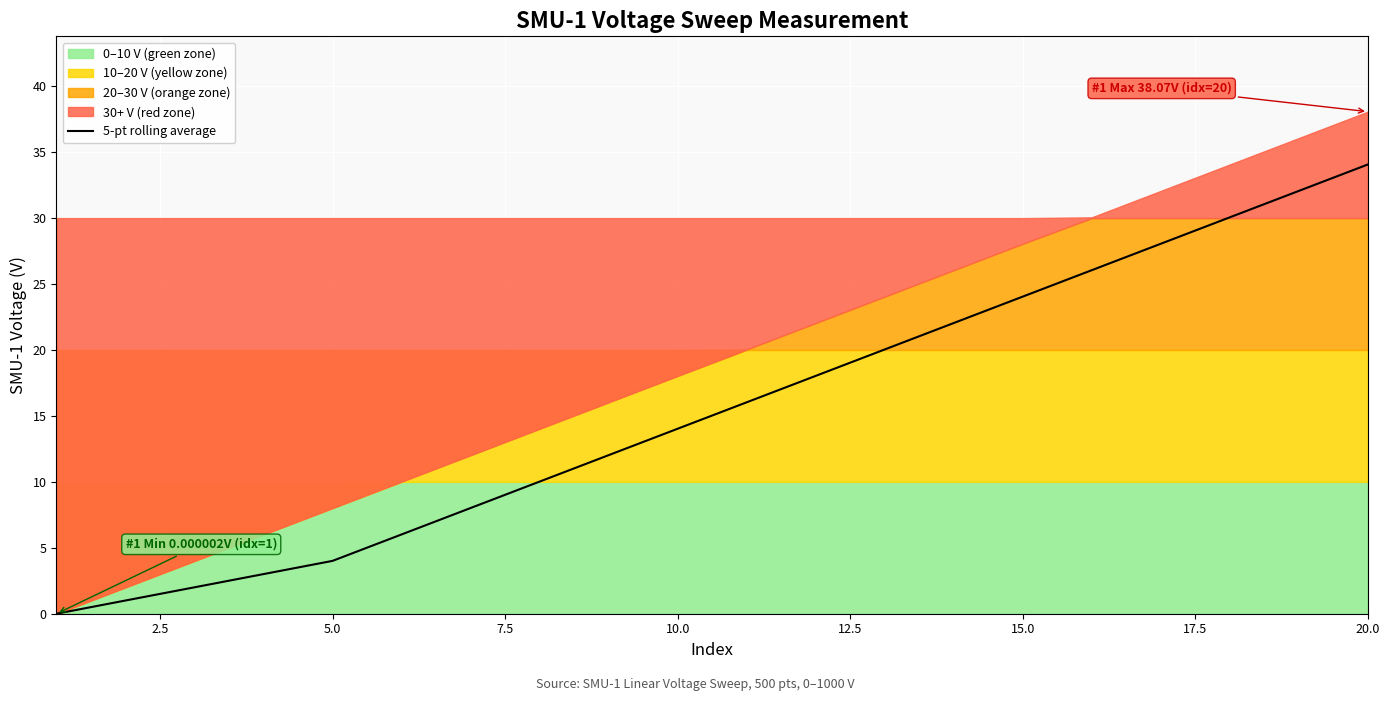

Which category has the highest value in the 5-pt rolling average series?

20.0